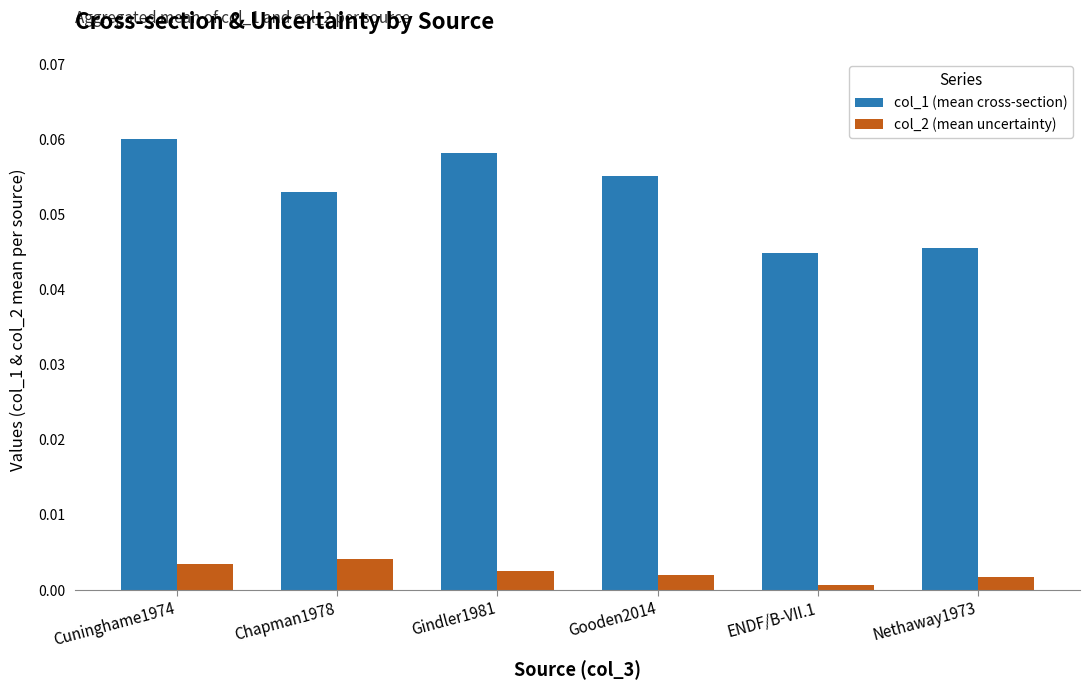

Between Cuninghame1974 and Chapman1978, which series saw the biggest shift?

col_1 (mean cross-section)